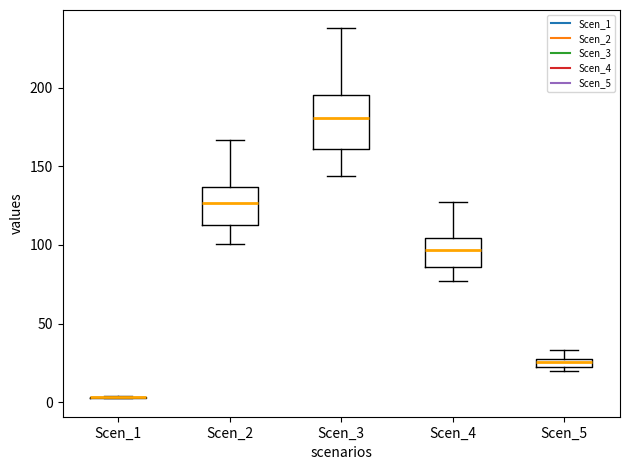

Which box is the tallest, from its lower edge to its upper edge?

Scen_3